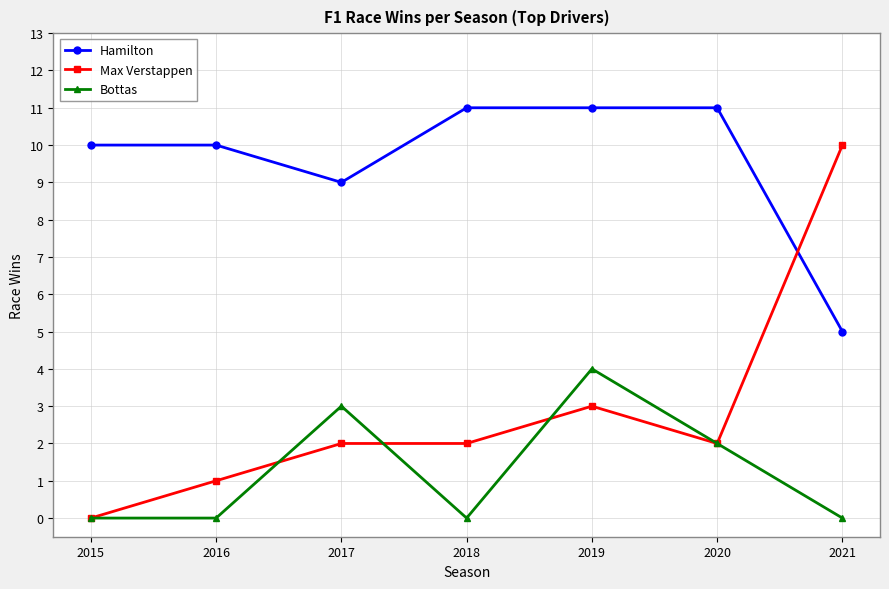

Where is Hamilton nearest to the value 8?

2017